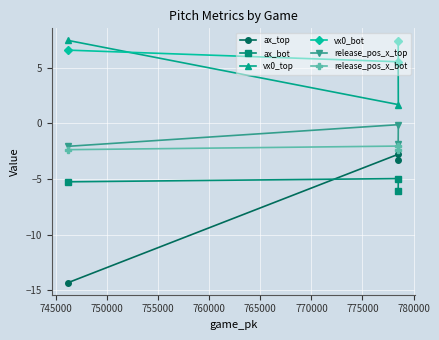

Reading left to right, transcribe all the data shown in this chart.

ax_top: -14.3	-3.3	-2.8
ax_bot: -5.3	-6.1	-5.0
vx0_top: 7.5	5.5	1.7
vx0_bot: 6.6	7.4	5.5
release_pos_x_top: -2.1	-1.9	-0.1
release_pos_x_bot: -2.4	-2.4	-2.0